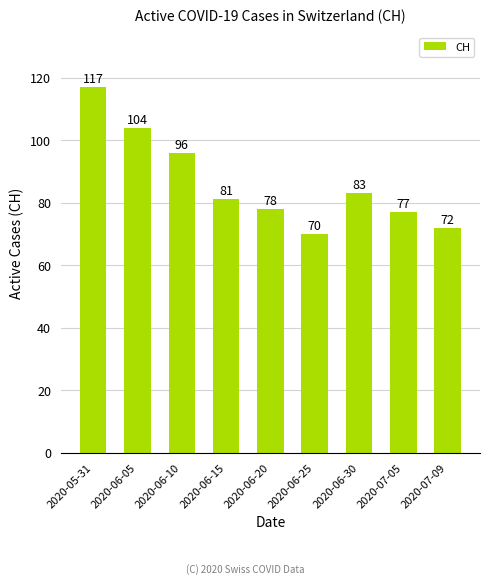

At which label is the value closest to 93?

2020-06-10